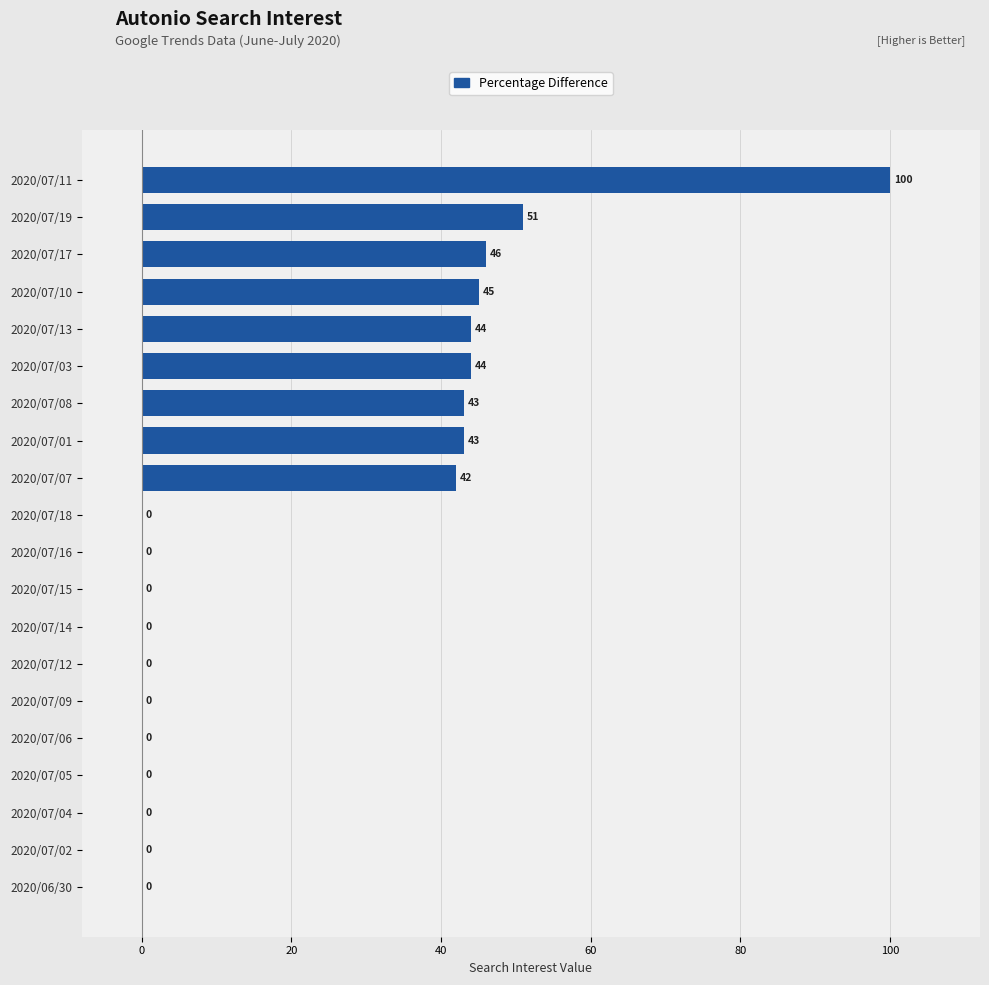

What is the maximum value shown in the chart?

100